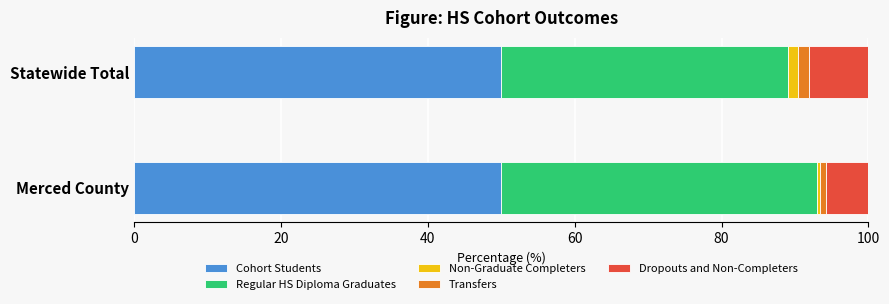

What is the minimum value for Cohort Students?

50.0